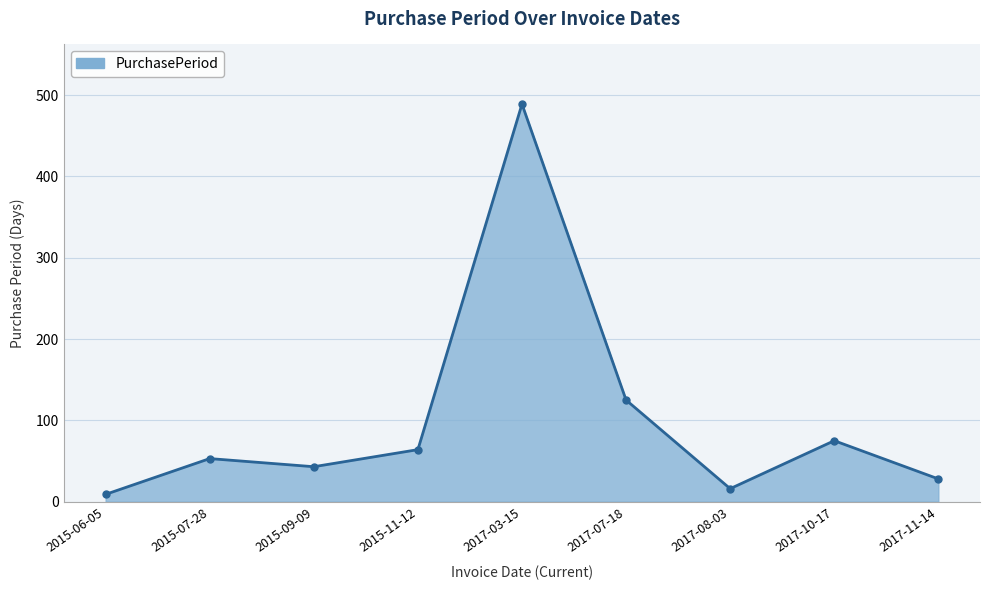

What is the label of the 6th point from the right?

2015-11-12